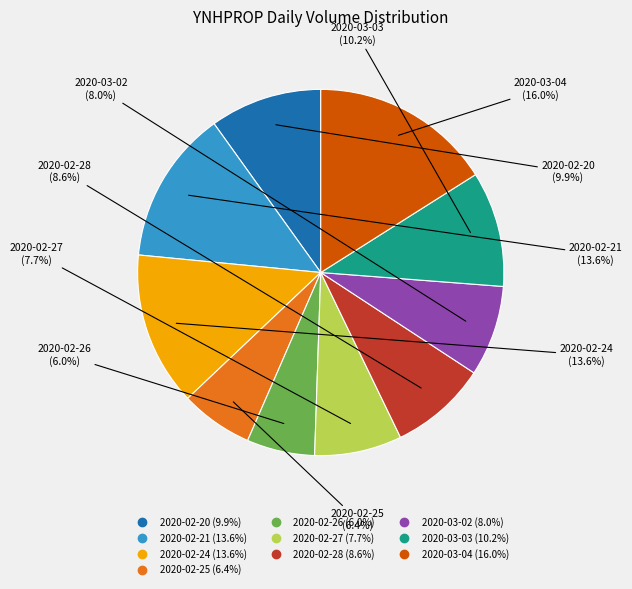

To the nearest percent, what is the average slice percentage?

10%